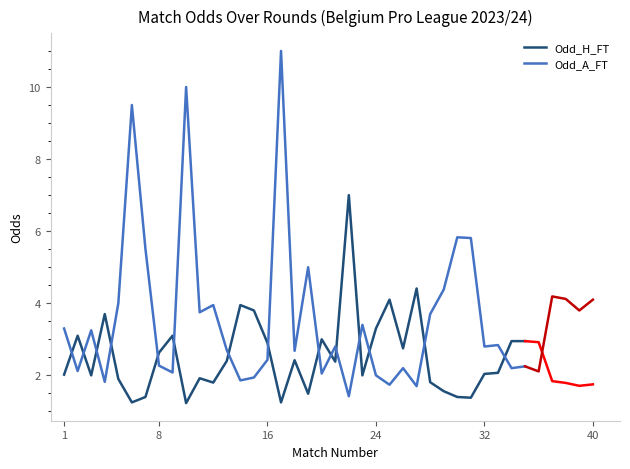

True or false: Odd_A_FT and Odd_H_FT intersect in this chart.

True